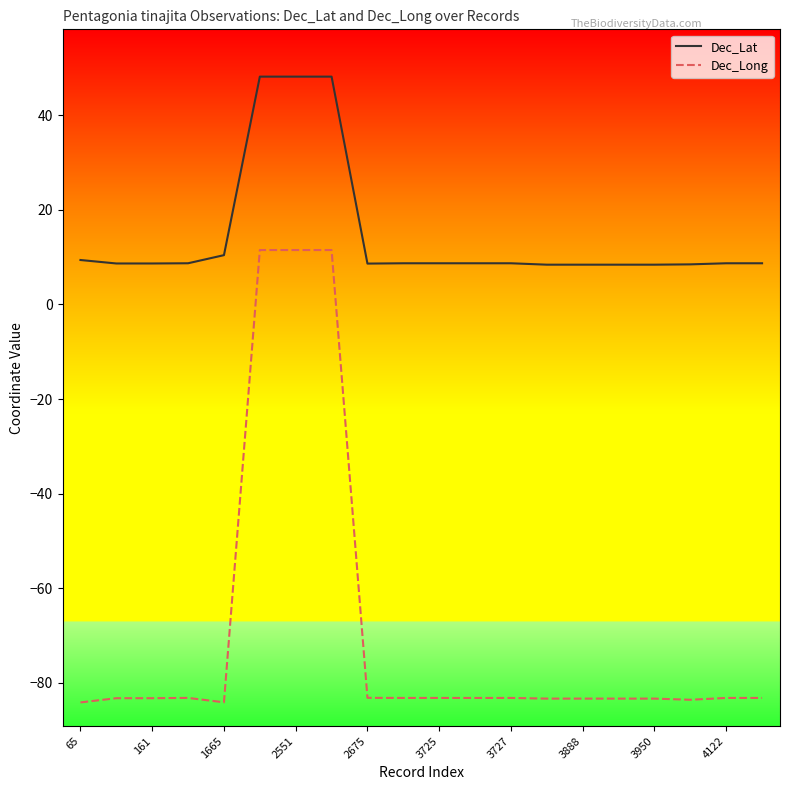

What is the minimum value shown in the chart?

-84.1